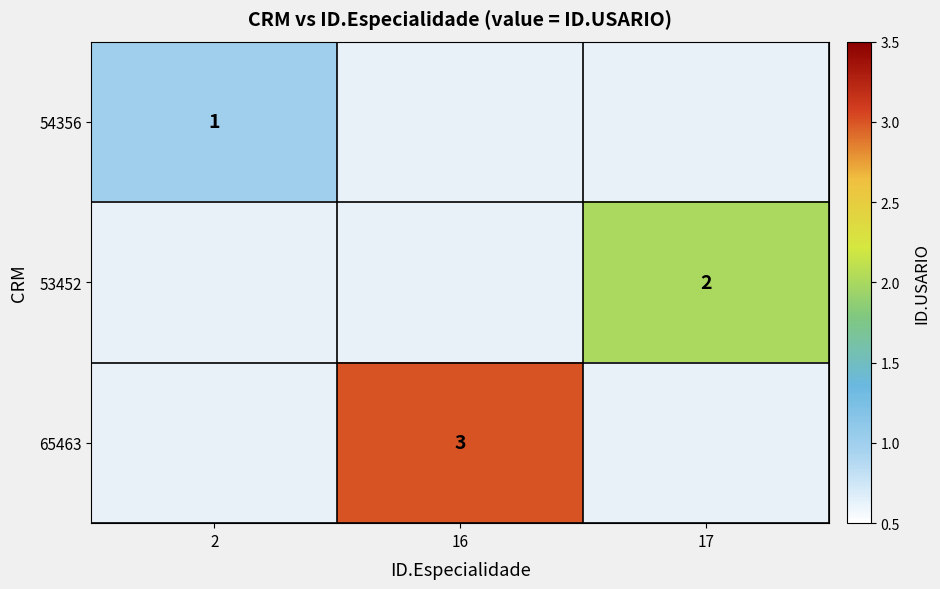

The value of 54356 at 2 is 0. True or false?

False